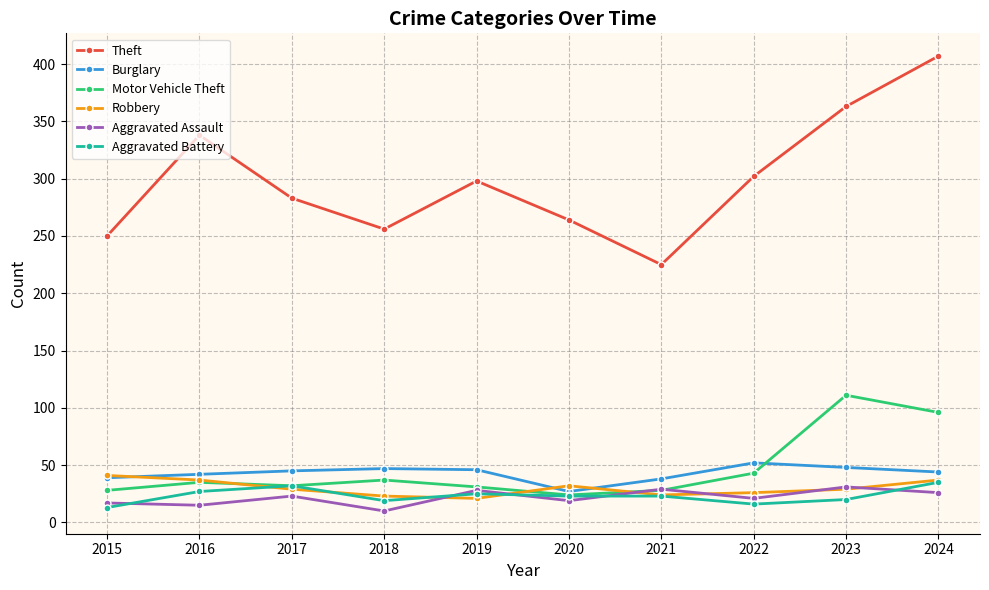

True or false: Theft and Aggravated Battery cross at least once.

False